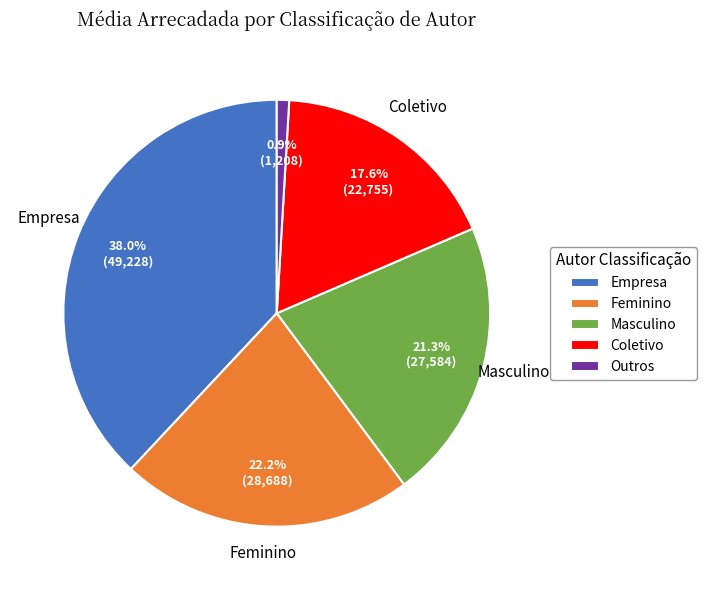

Is Coletivo the majority of the pie?

No